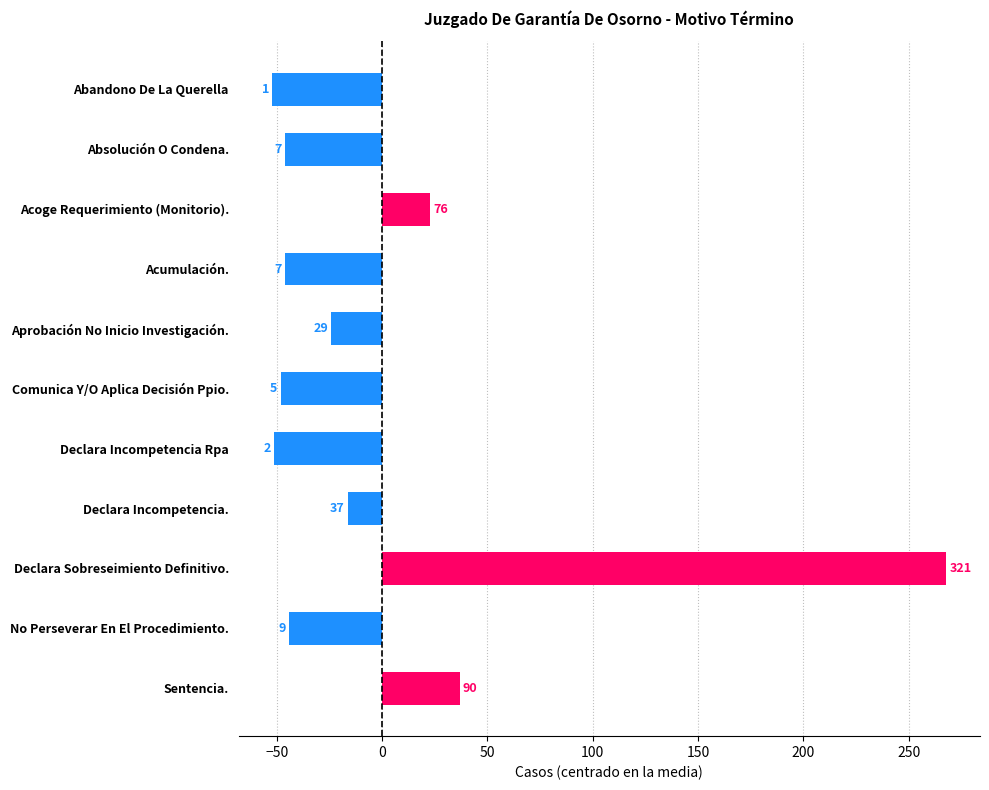

How many bars are there in total?

11